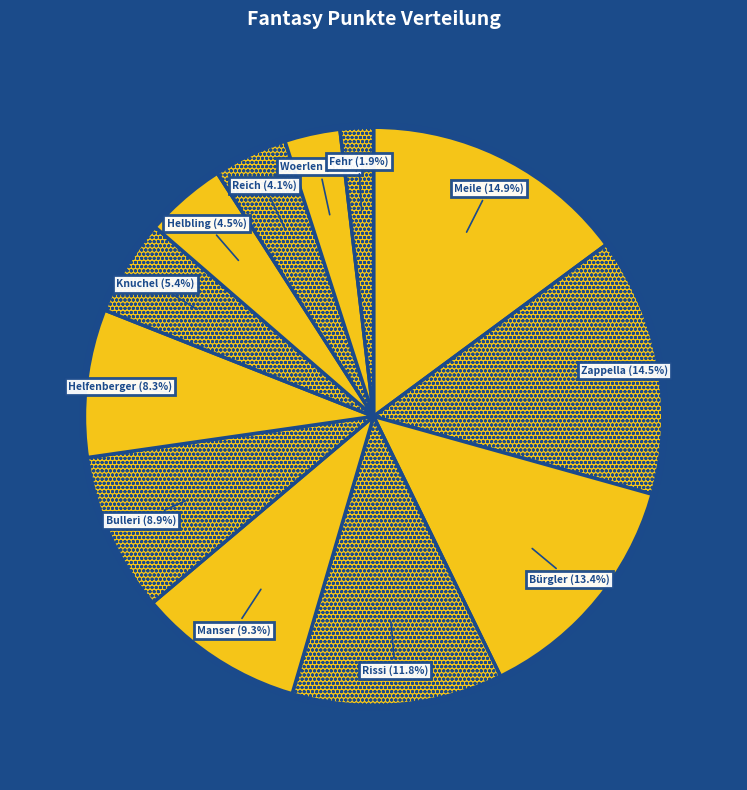

Approximately how many times larger is the value at Rissi compared to Manser?

1.3